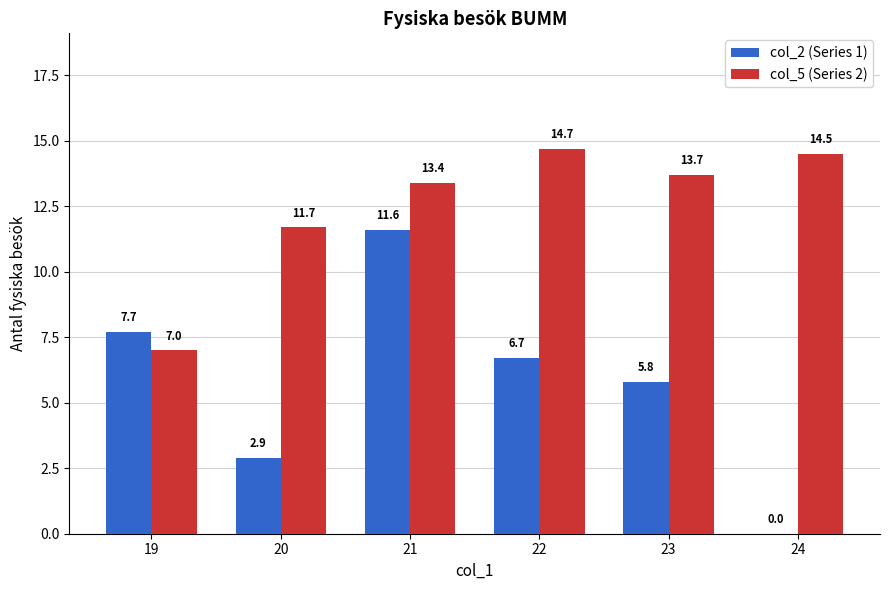

Is the value of col_5 (Series 2) at 24 greater than the value of col_2 (Series 1) at 23?

Yes